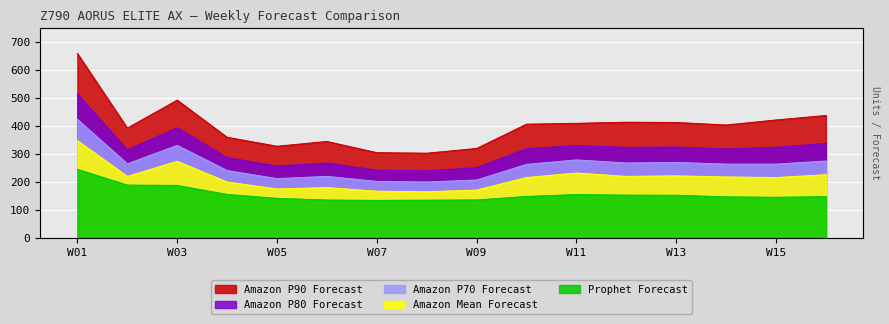

True or false: Amazon Mean Forecast and Amazon P80 Forecast intersect in this chart.

False